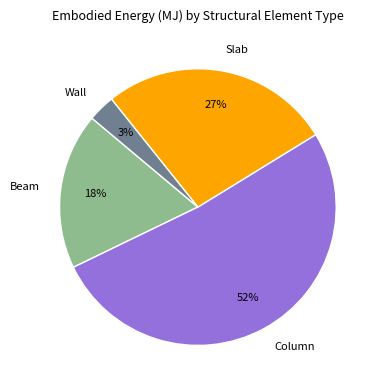

How many segments does this pie chart have?

4